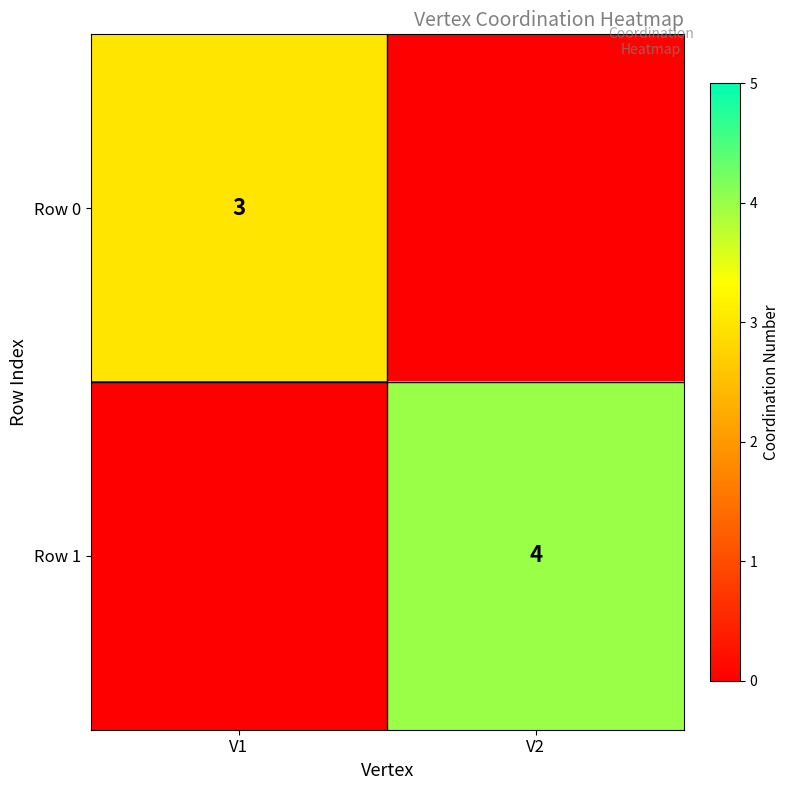

The Row 1 series shows 4 at V2. True or false?

True